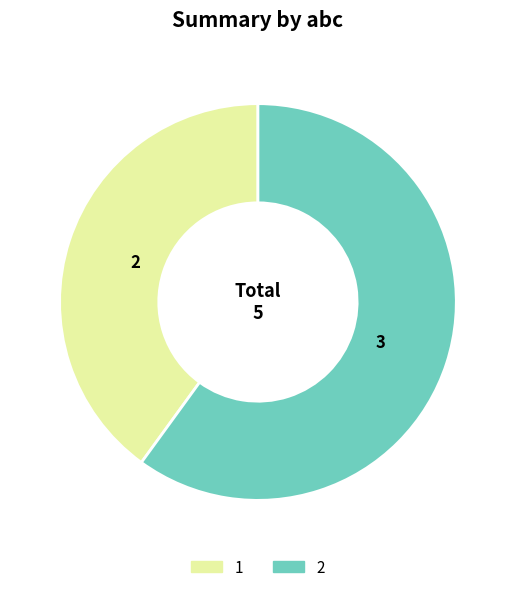

To the nearest percent, what is the difference between the 1 and 2 slice percentages?

20%